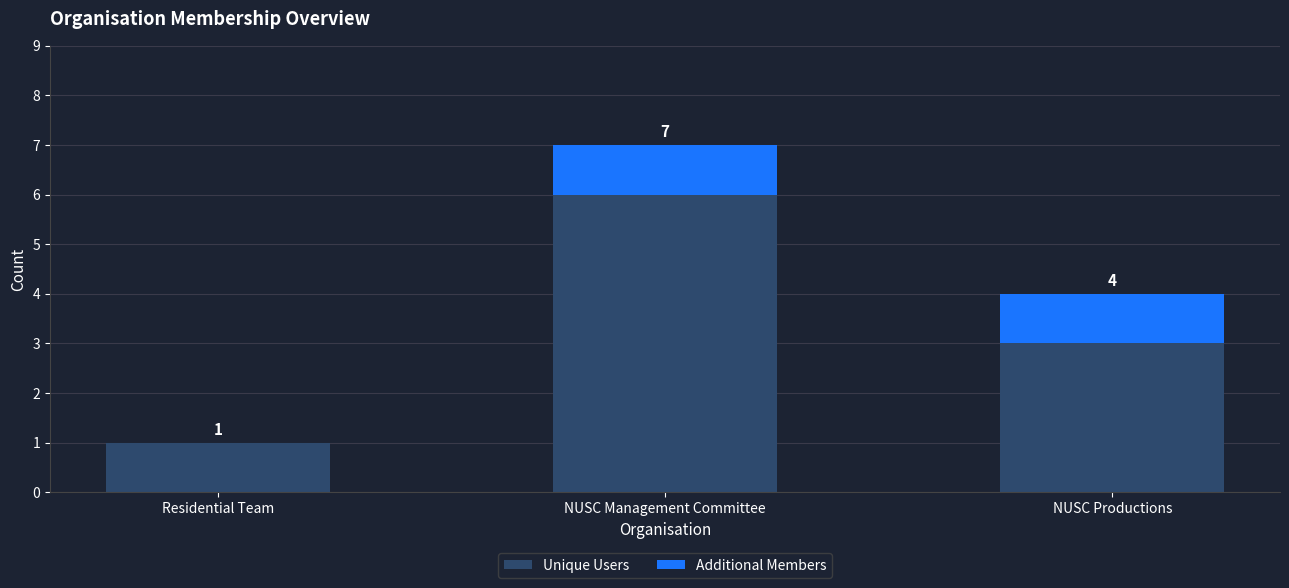

Are the bars grouped side by side (vs. stacked)?

No